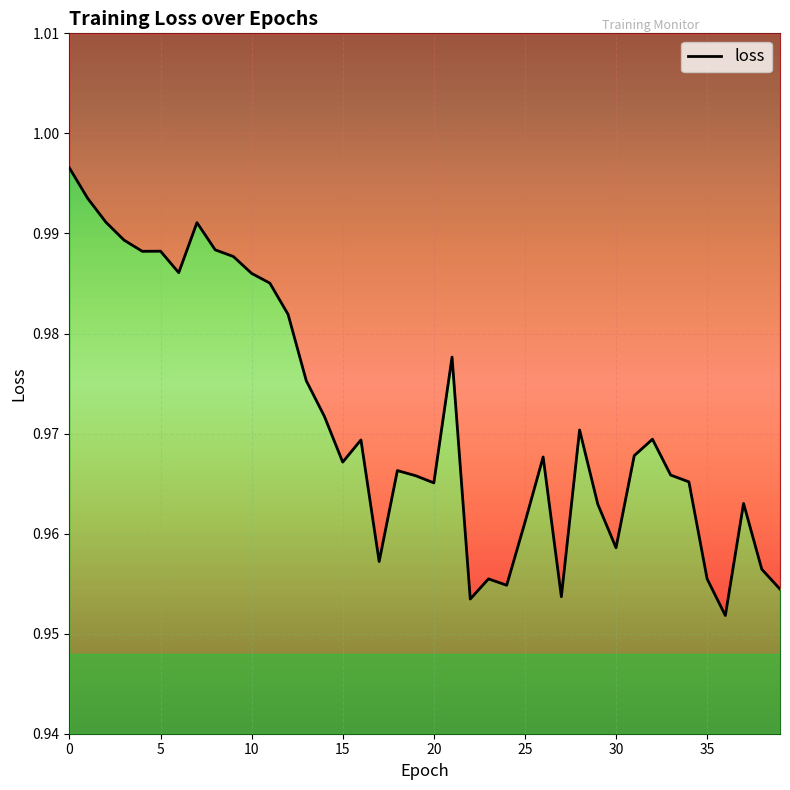

Is it true that the value at 29 is 1.0?

True